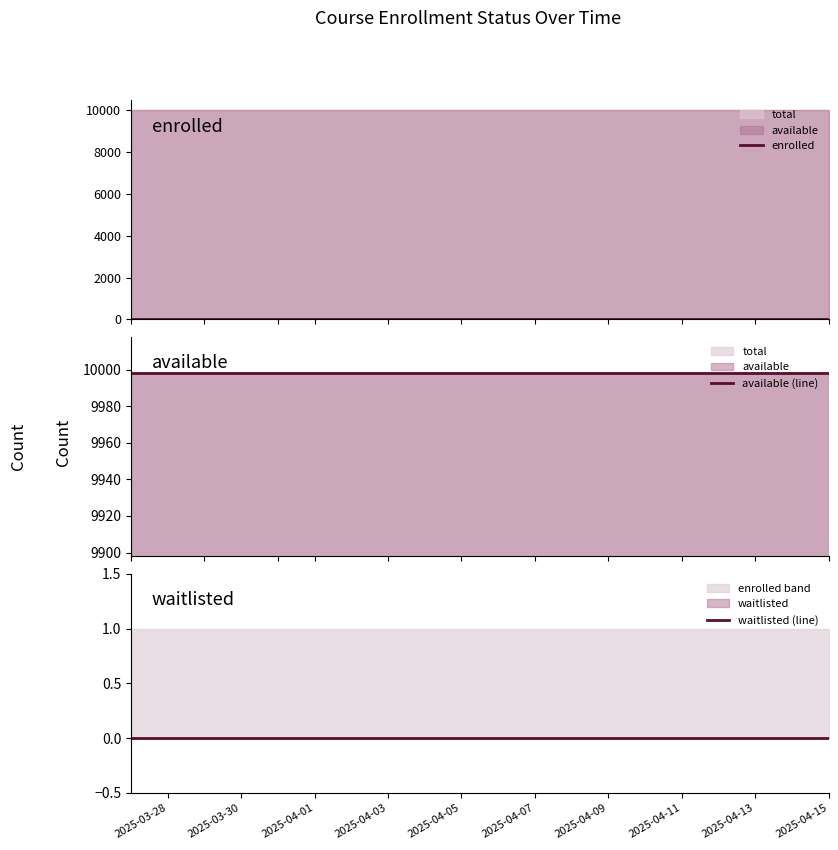

True or false: available (line) has a value of 9998 at 2025-04-07.

True